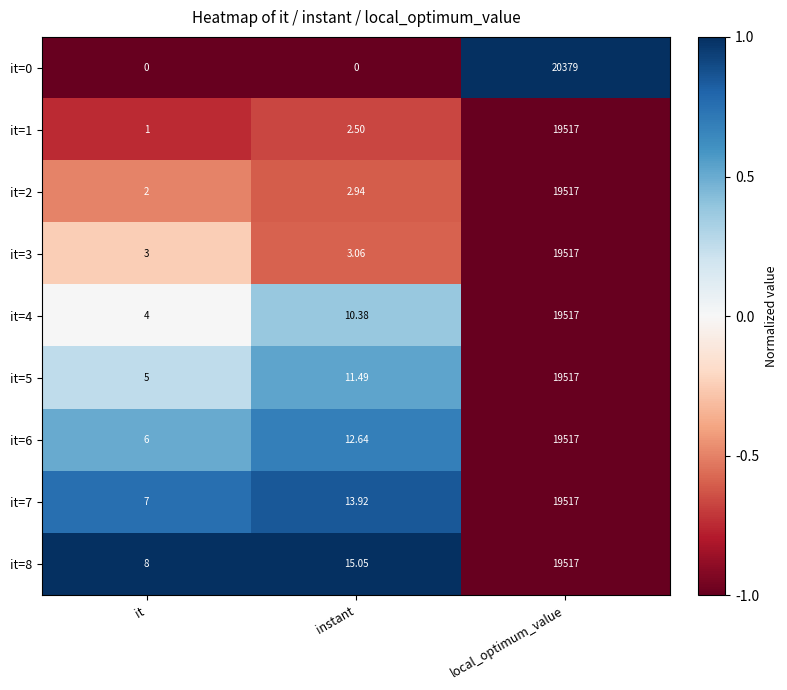

What is the total value across all series at instant?

72.0